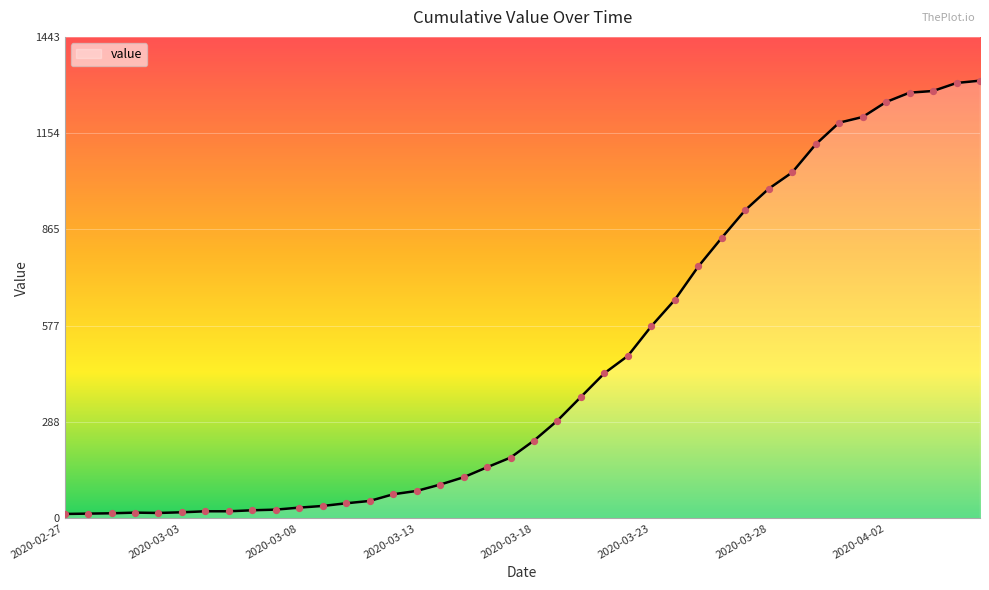

What is the greatest value displayed?

1312